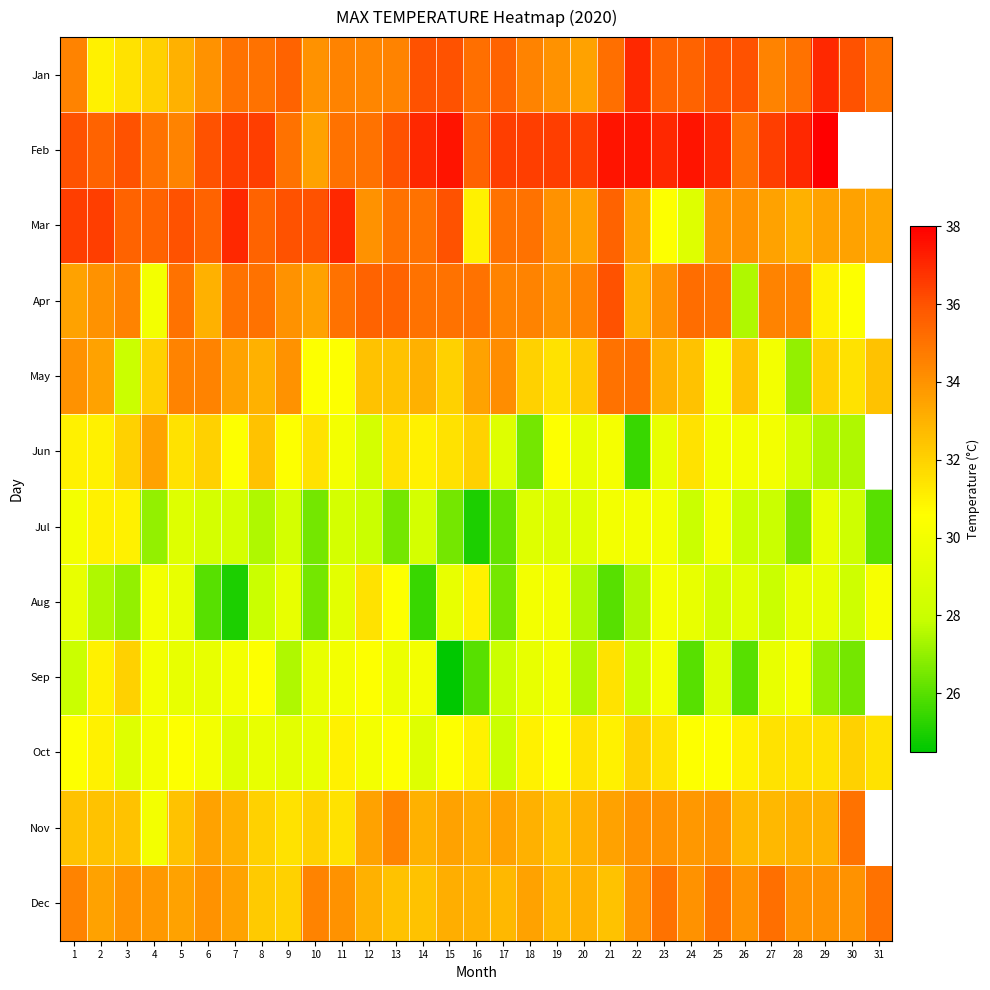

At which category is the sum across all series the highest?

21